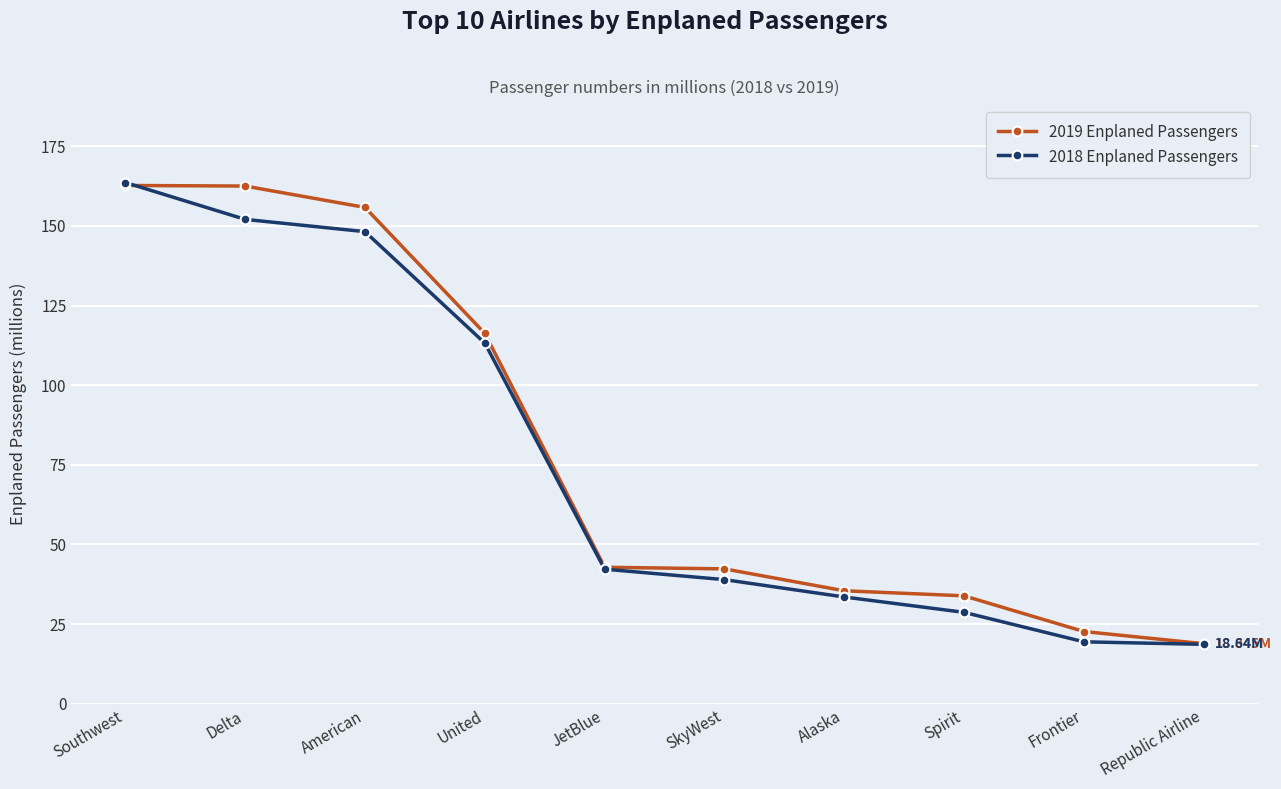

Which series has the largest range (max minus min)?

2018 Enplaned Passengers